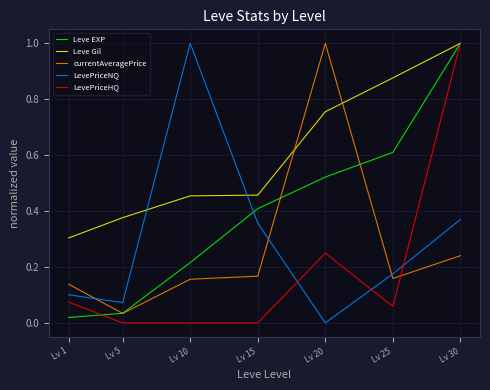

Between which two adjacent categories do Leve Gil and currentAveragePrice first intersect?

Lv 15 and Lv 20